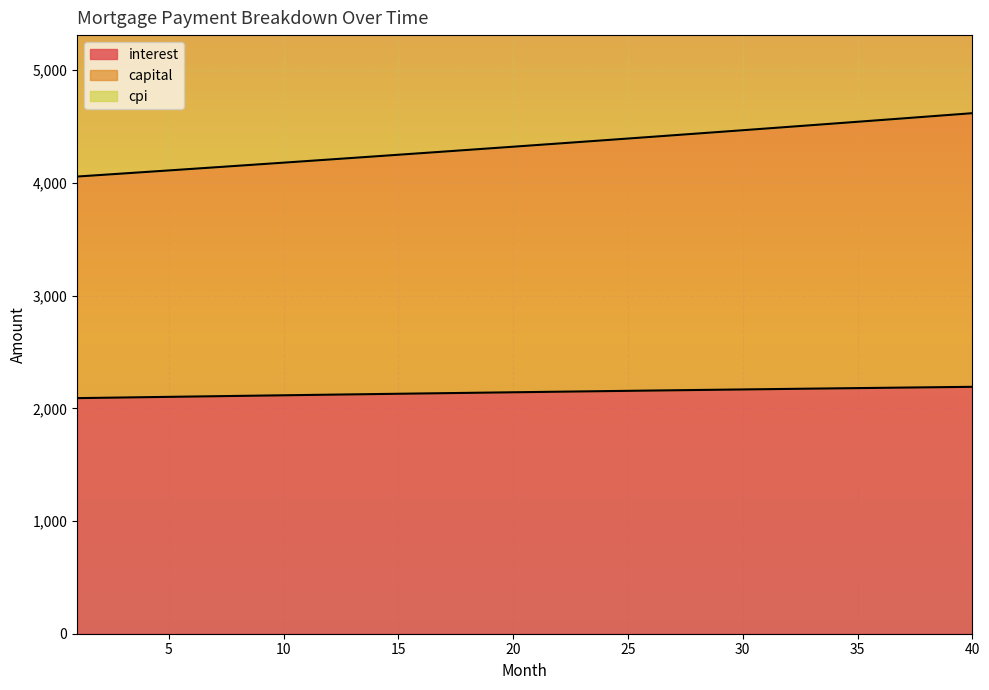

True or false: month_payment has a value of 4165.8 at 9.

True